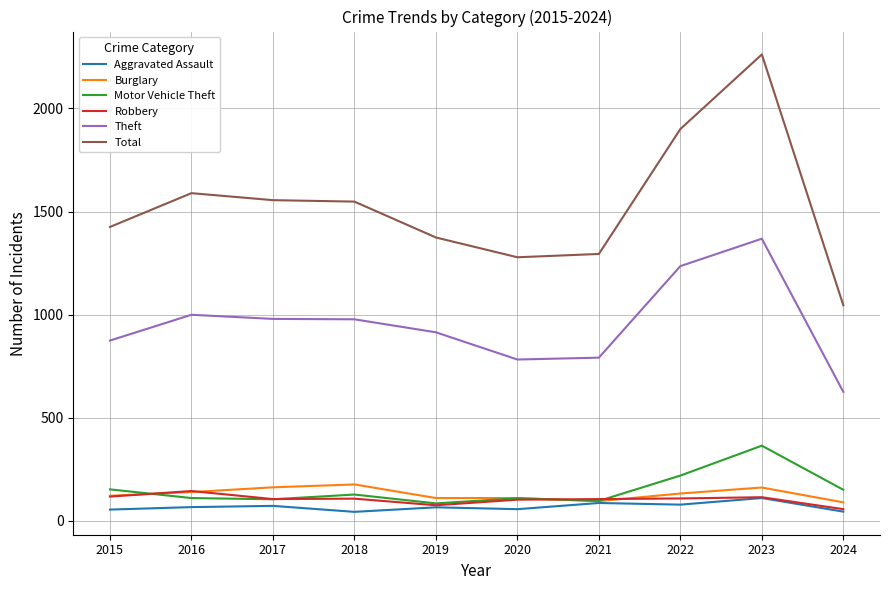

Which series has the largest total across all categories?

Total